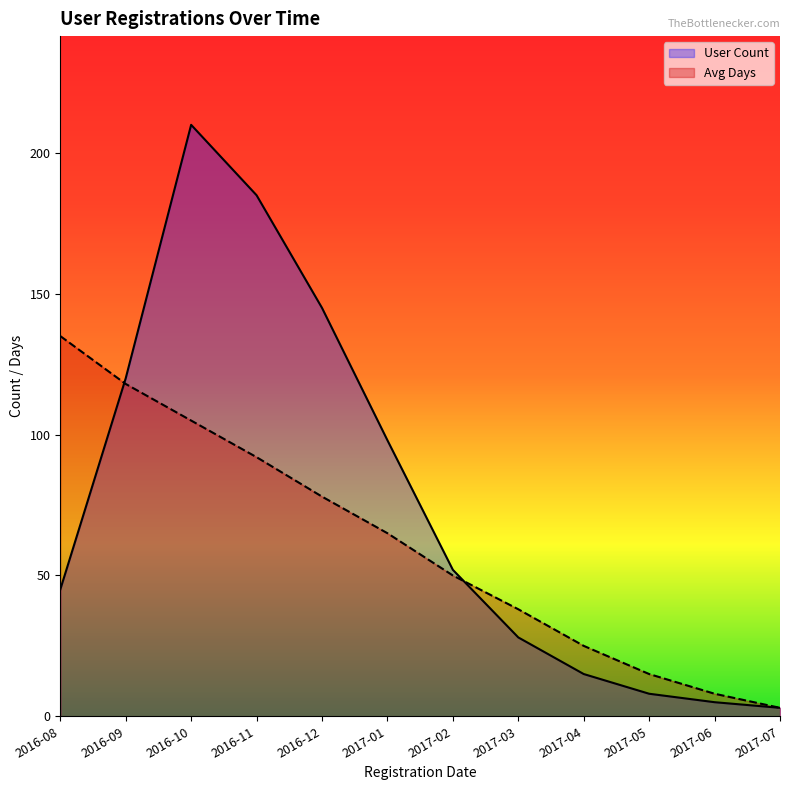

What value does the Avg Days series have at 2017-05?

15